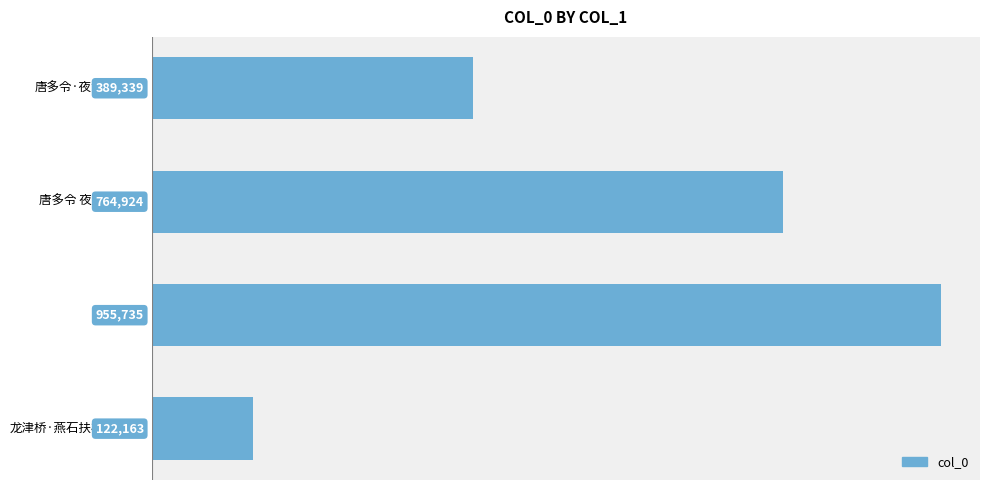

Which label corresponds to the largest value in the chart?

龙津桥